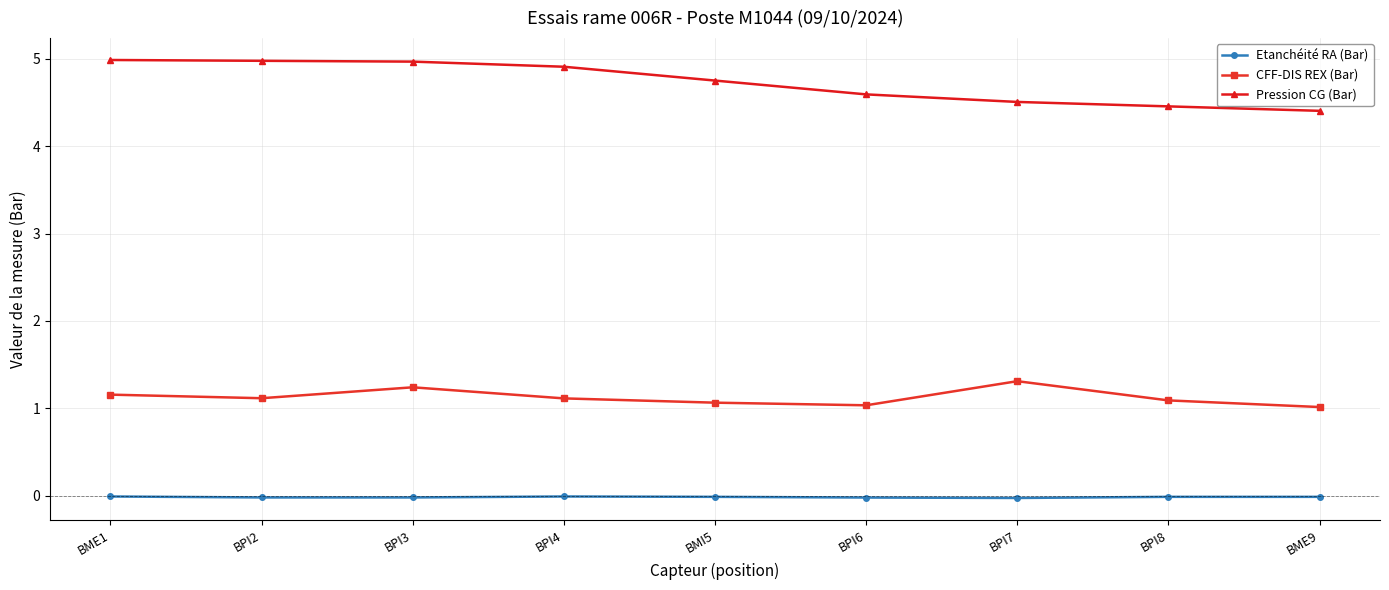

Does the chart have visible grid lines?

Yes